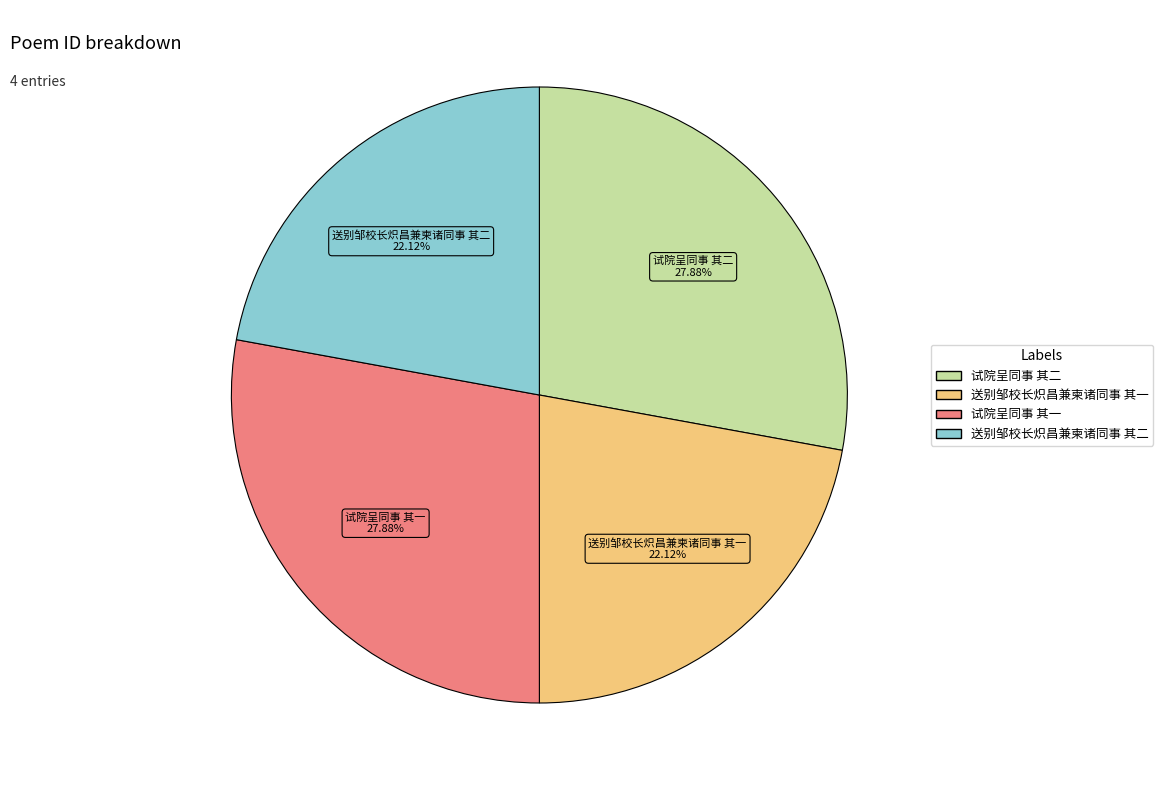

How many slices are in this pie chart?

4